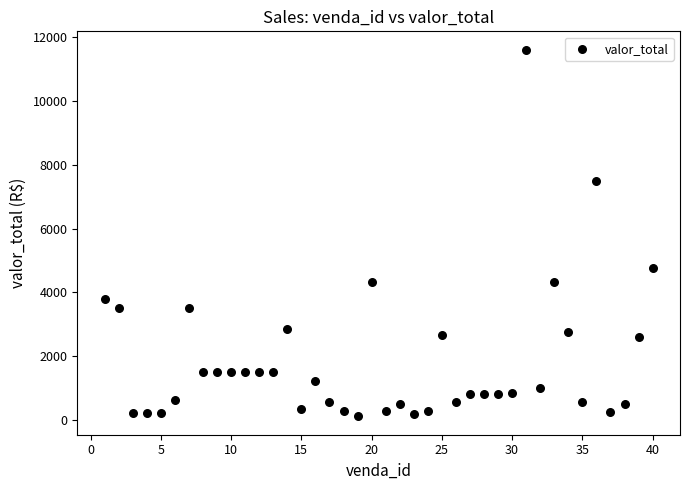

What Y value in the scatter plot is closest to 5859?

4765.5